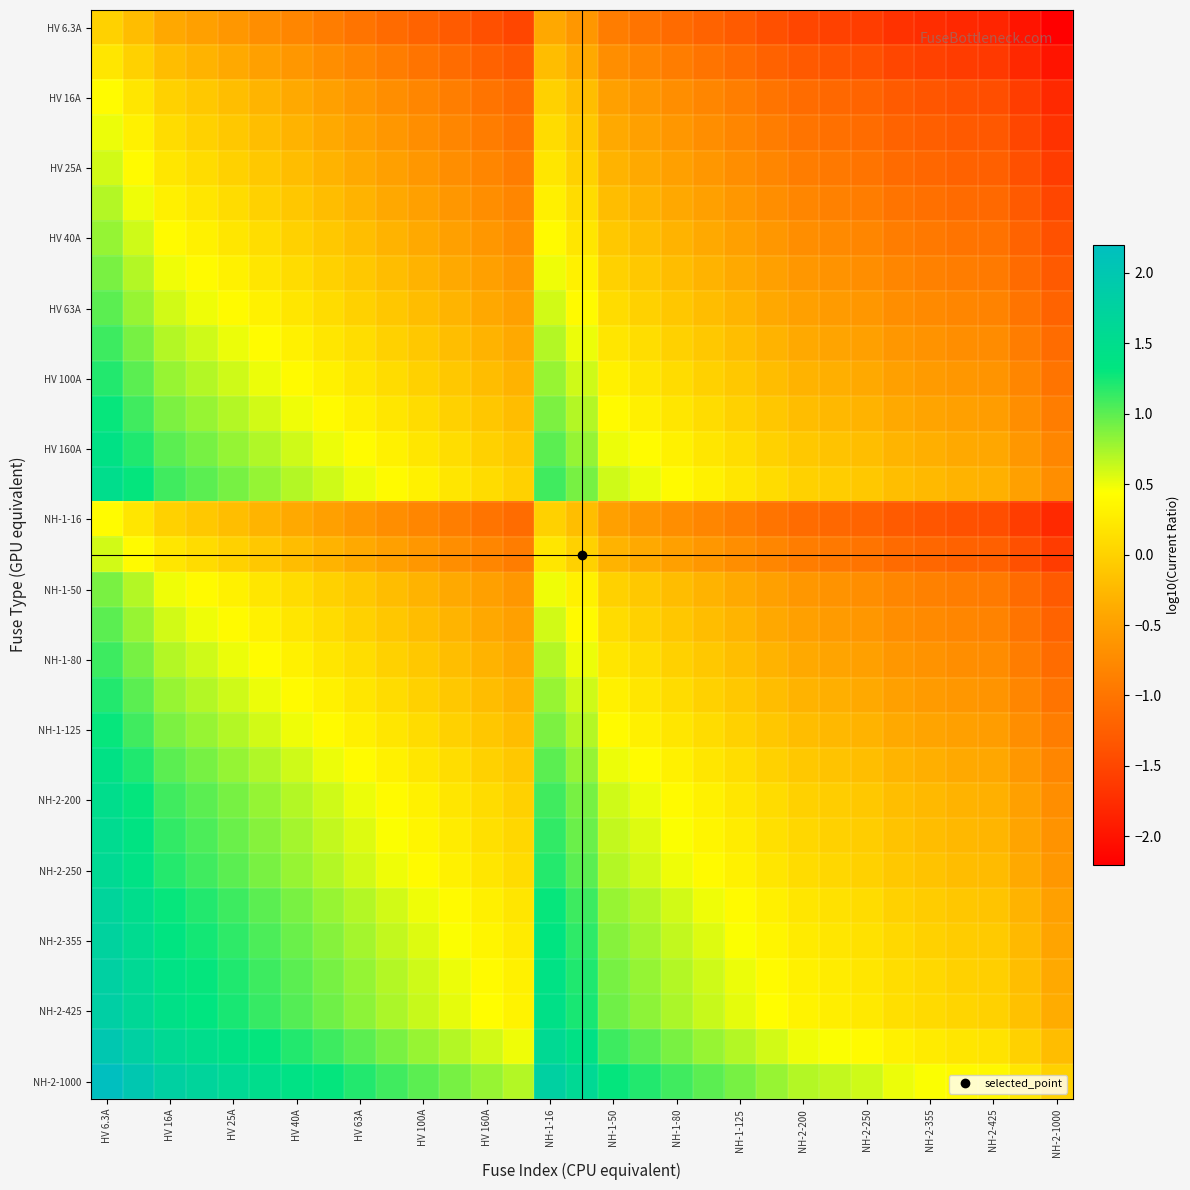

How many data points does each series have?

31